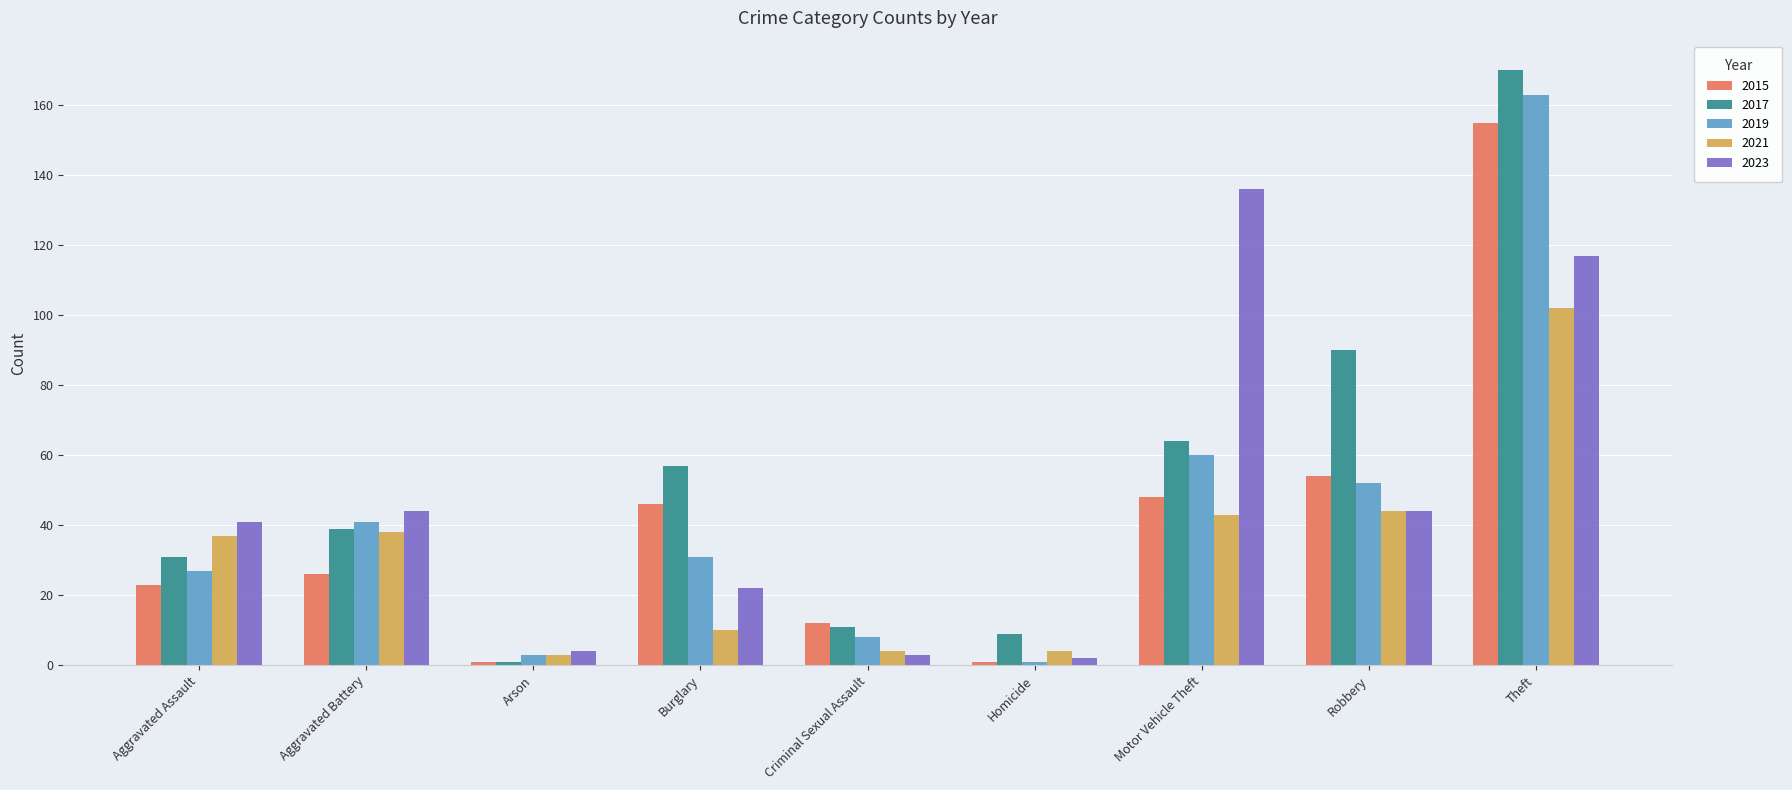

What are all the series names shown in the legend?

2015, 2017, 2019, 2021, 2023